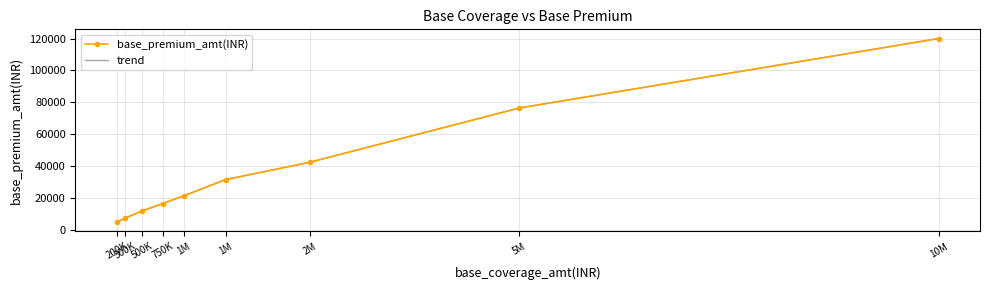

What is the maximum value for trend?

120000